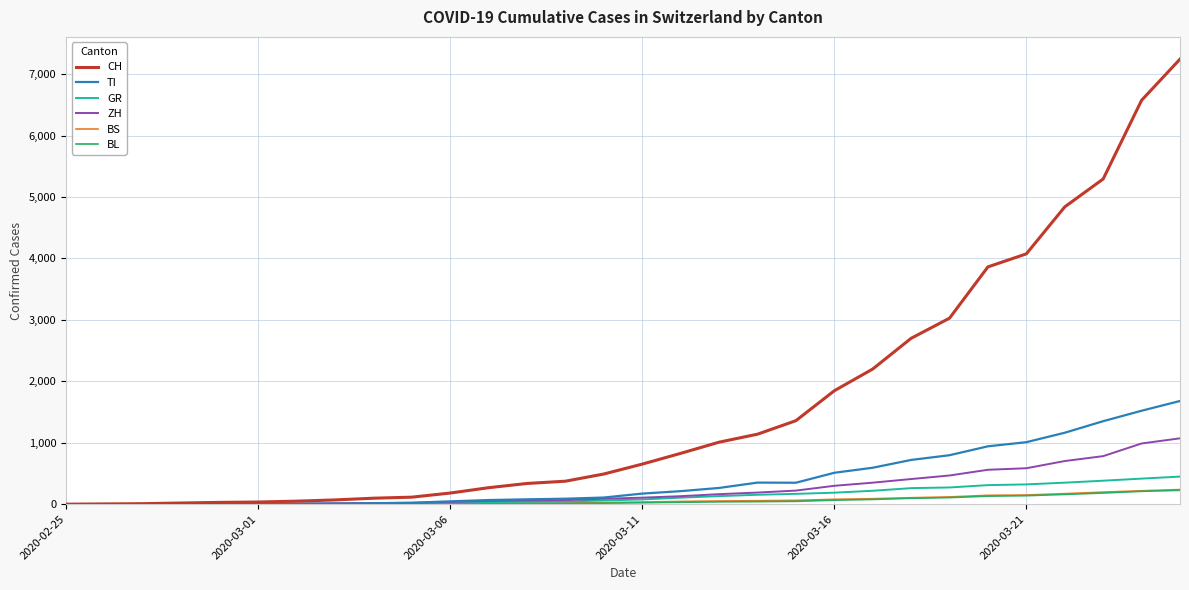

Which series has the largest range (max minus min)?

CH